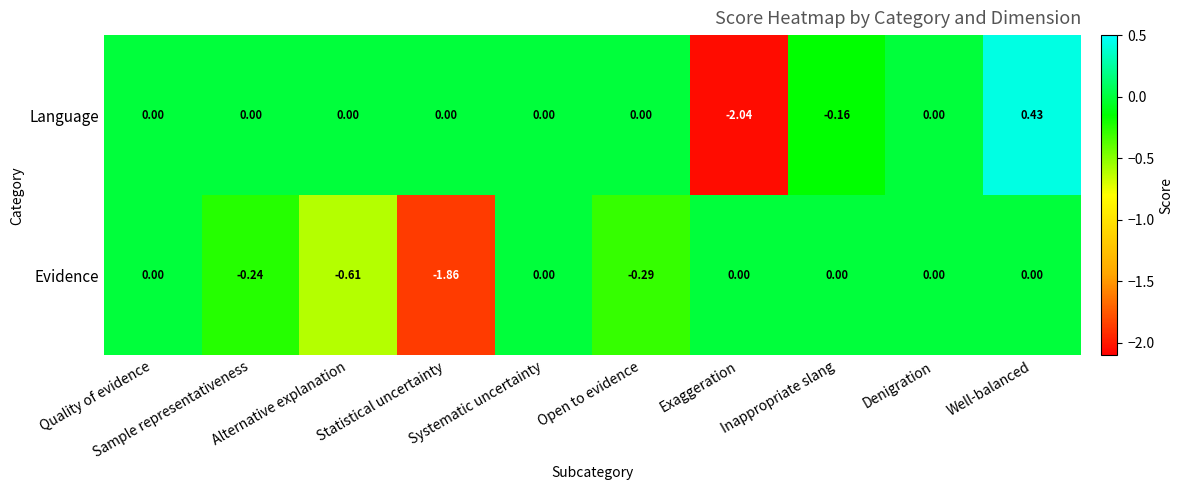

Rank the series by their average value, from lowest to highest.

Evidence, Language